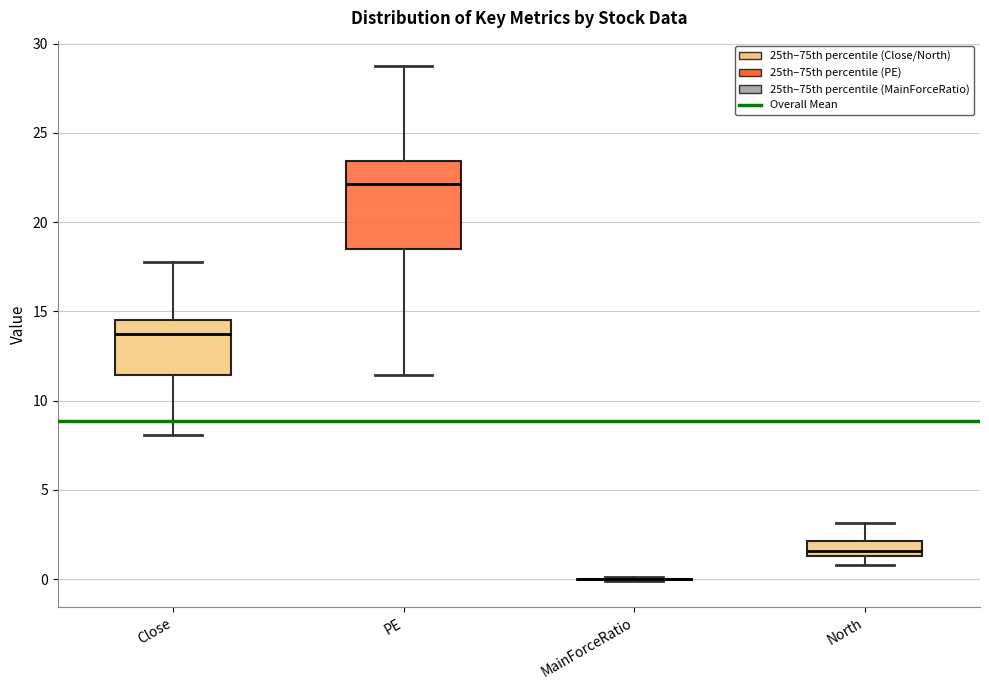

Reading left to right, transcribe this box plot: for each box, give where its median line is, the range the box spans, and where its two whiskers end, as read against the y-axis. The values are not printed on the chart, so give them approximately, as read against the axis.

Close: median 13.5, box 11.5 to 14.5, whiskers 8.0 to 18.0
PE: median 22.0, box 18.5 to 23.5, whiskers 11.5 to 28.5
MainForceRatio: box collapsed to a line at 0.0, whiskers 0.0 to 0.0
North: median 1.5 (inside the box), box 1.5 to 2.0, whiskers 1.0 to 3.0